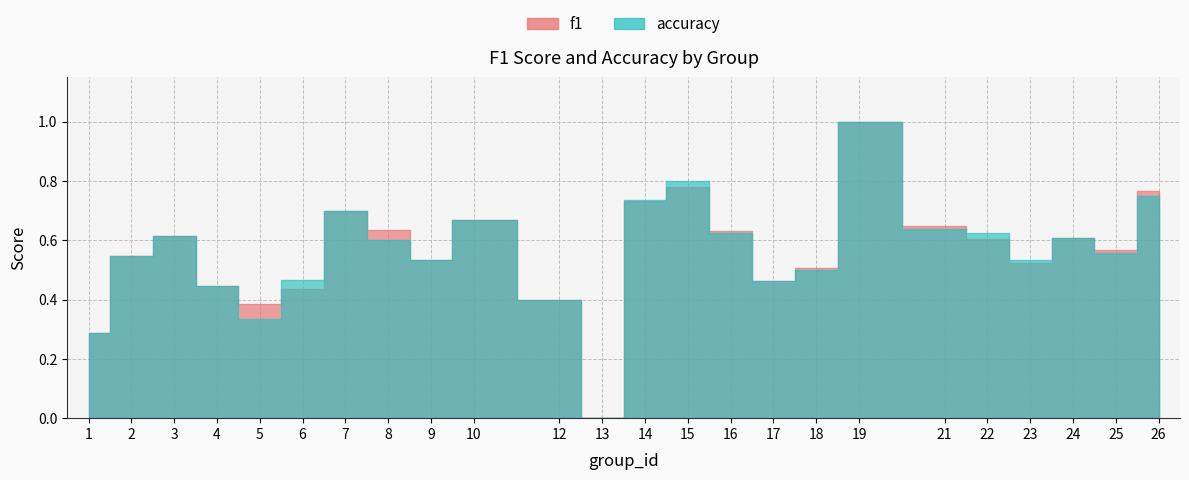

Which label corresponds to the smallest value in the chart?

13